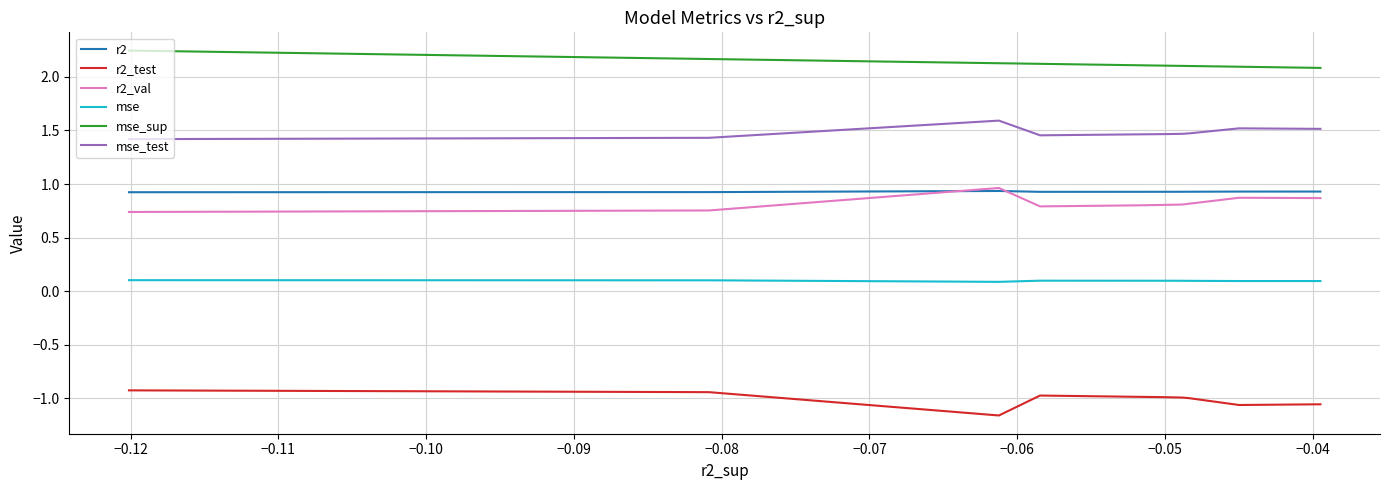

Which series has the largest total across all categories?

mse_sup